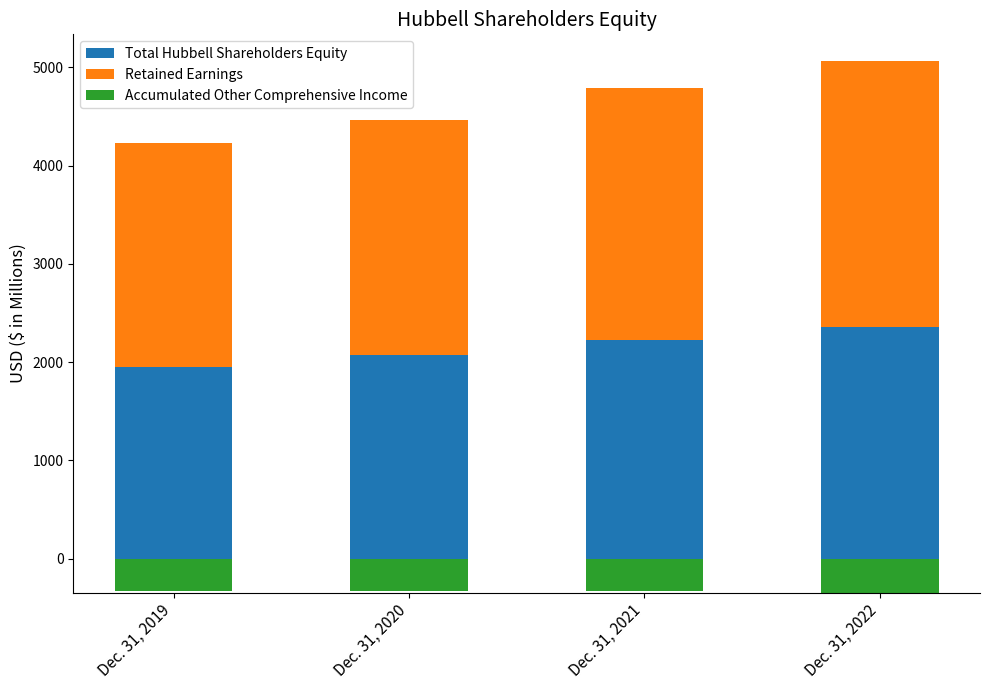

How many groups of bars are there?

4